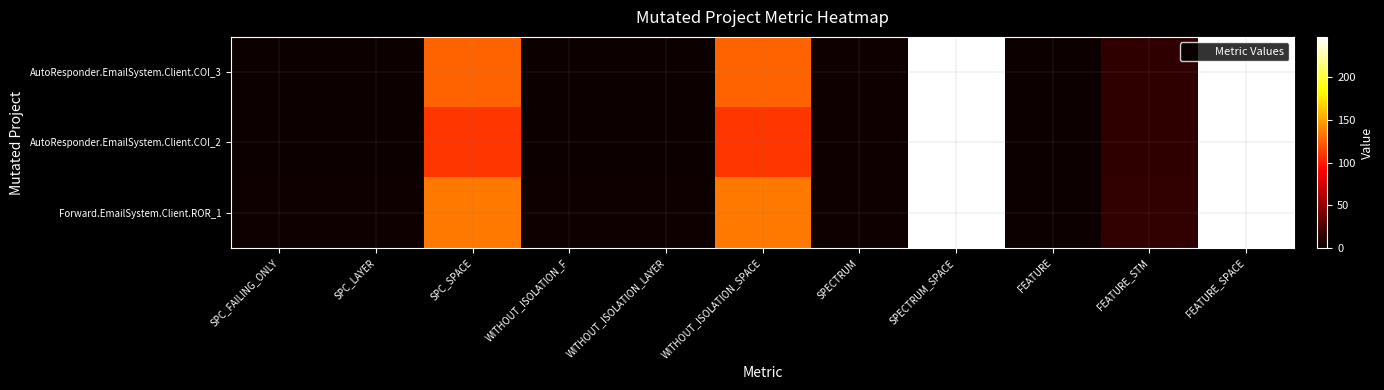

Which series changed the most between SPC_LAYER and FEATURE?

Forward.EmailSystem.Client.ROR_1